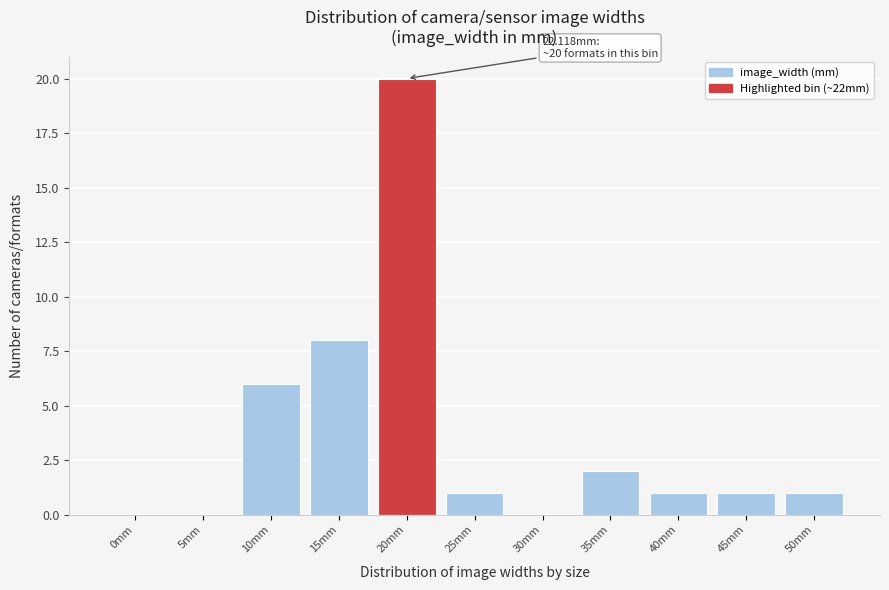

Reading left to right, what are all the values shown in this chart?

0mm=0	5mm=0	10mm=6	15mm=8	20mm=20	25mm=1	30mm=0	35mm=2	40mm=1	45mm=1	50mm=1